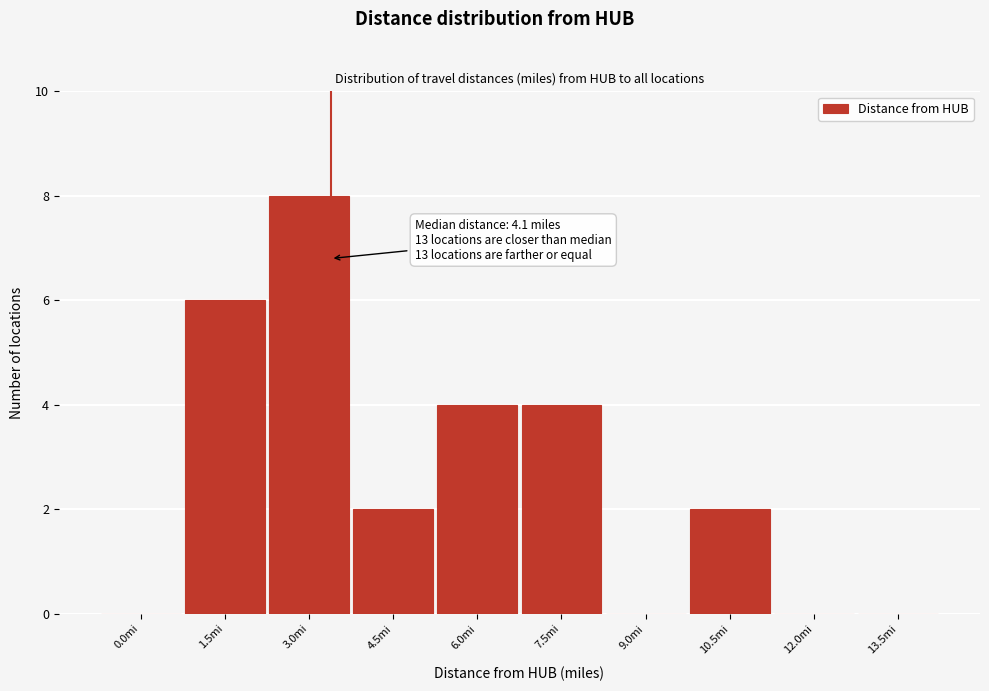

Reading right to left, transcribe all the data shown in this chart.

13.5mi=0	12.0mi=0	10.5mi=2	9.0mi=0	7.5mi=4	6.0mi=4	4.5mi=2	3.0mi=8	1.5mi=6	0.0mi=0